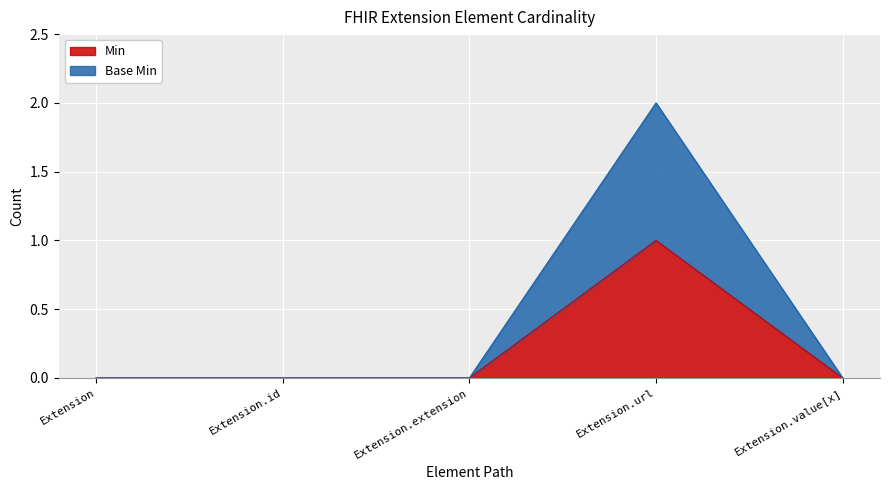

Does the chart display data point markers on the line(s)?

No